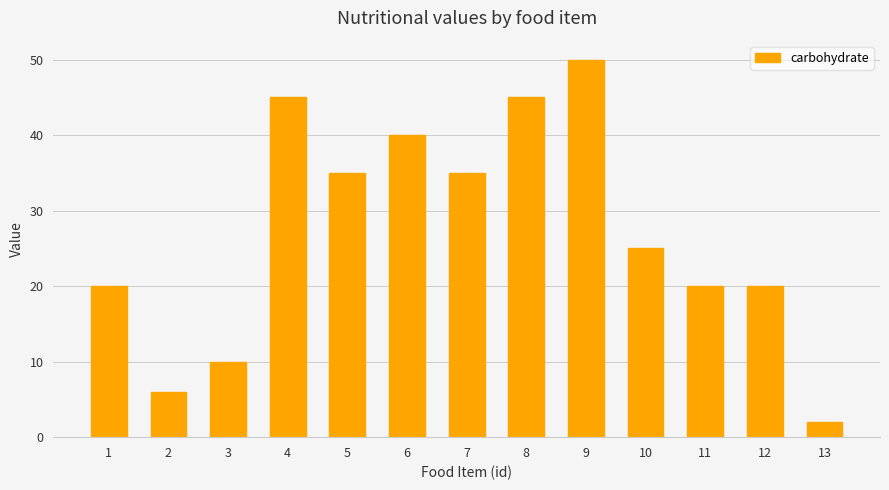

The chart shows a value of 6 at 2. True or false?

True